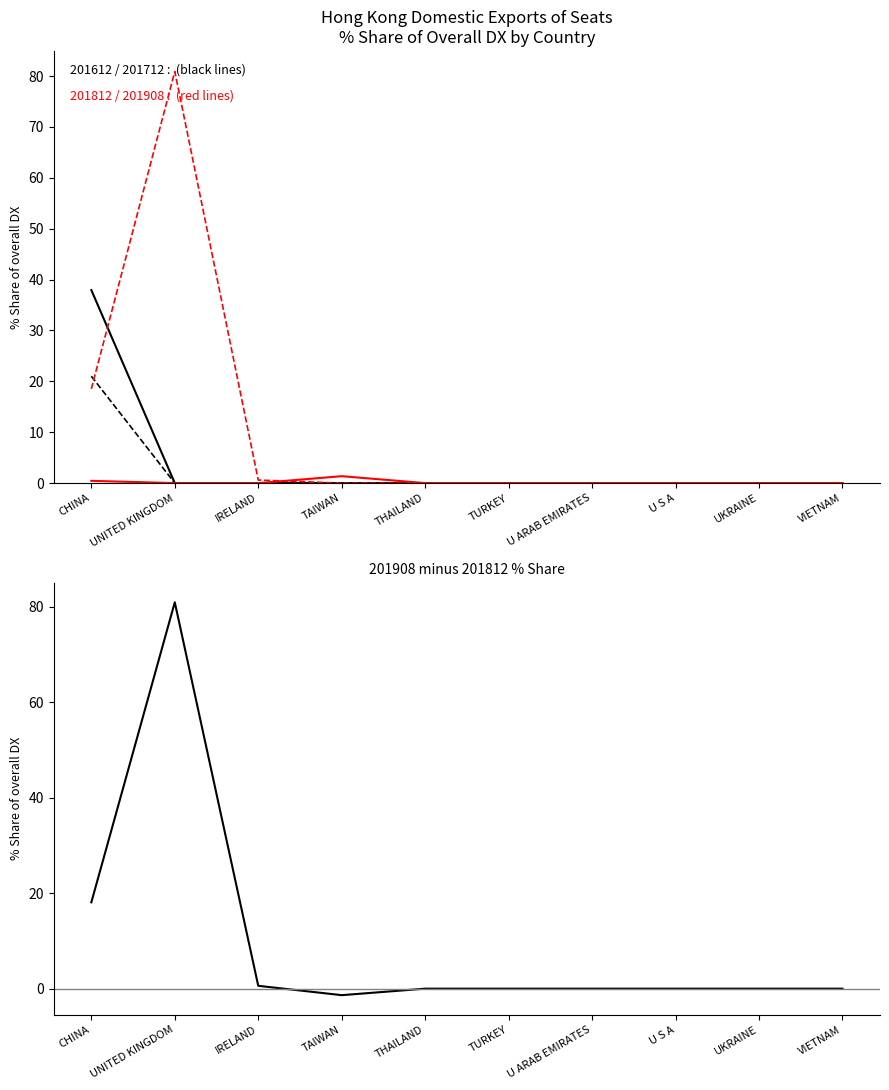

The value of 201812_% Share at IRELAND is 0.5. True or false?

False